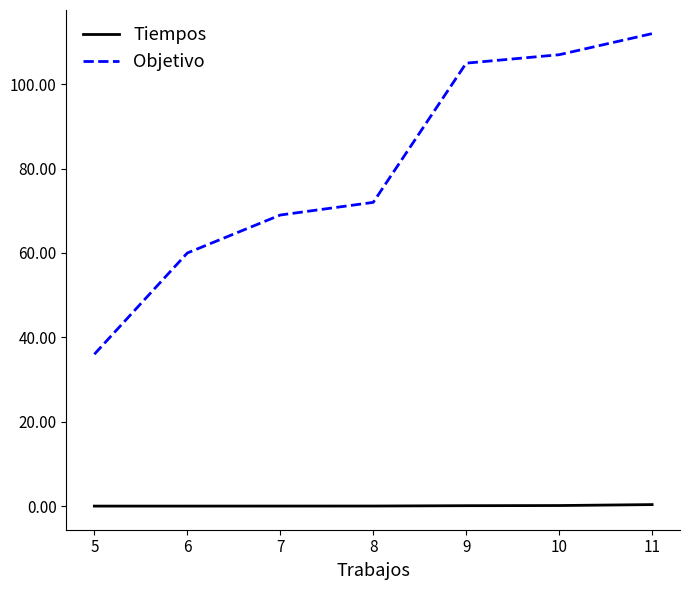

True or false: Tiempos has a value of 0.0 at 8.

True